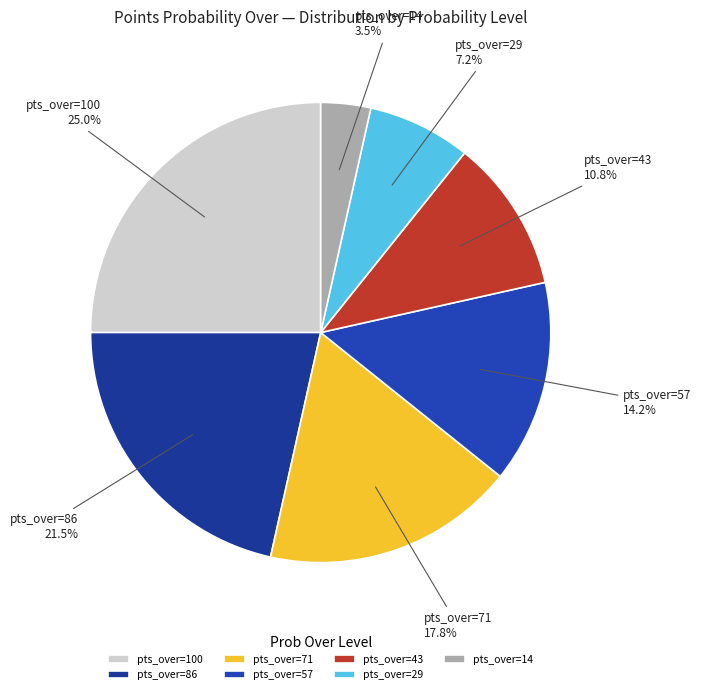

Combined, do pts_over=86 and pts_over=100 account for over 50%?

No